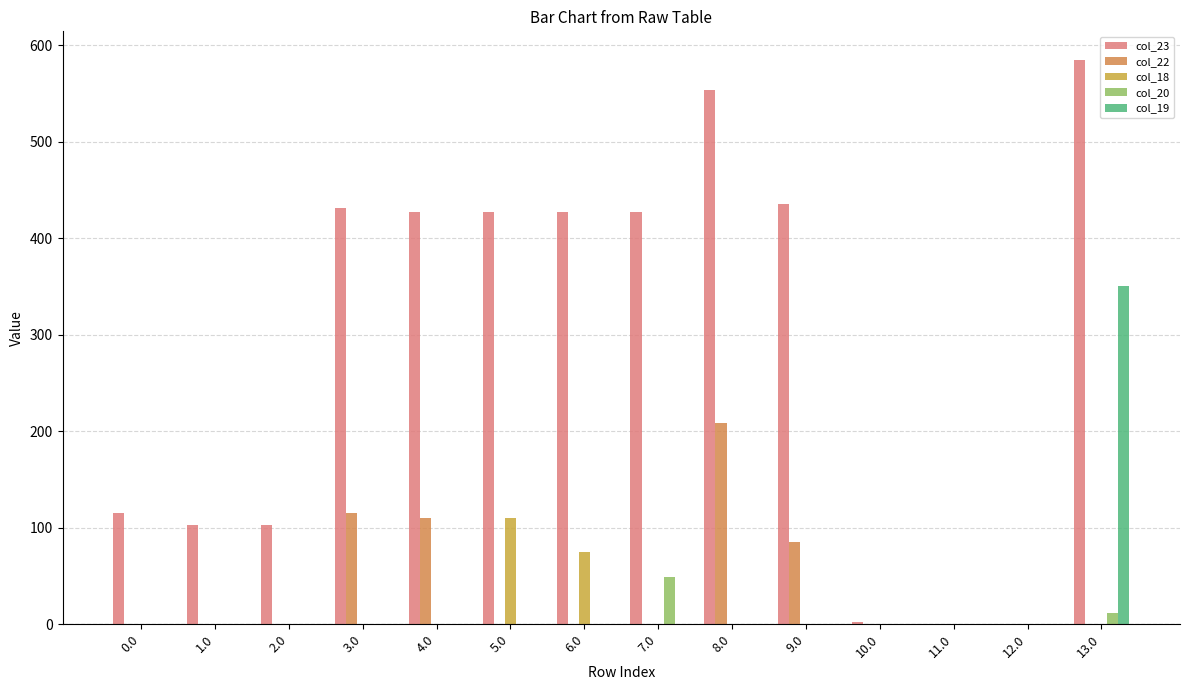

What is the sum of all col_22 values?

520.1